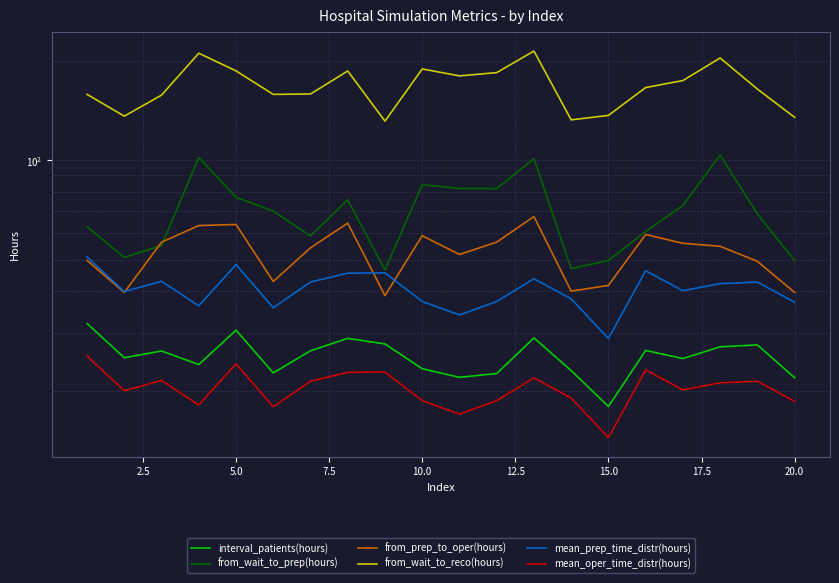

What is the minimum value shown in the chart?

14.4